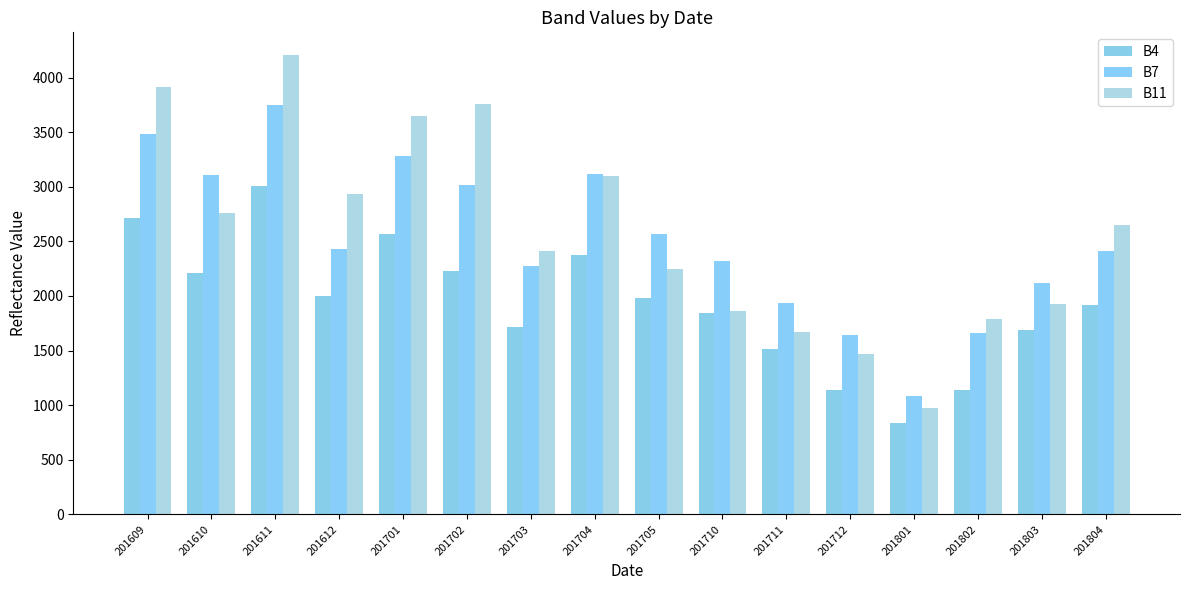

Where does the B11 series first go above 2653?

201609